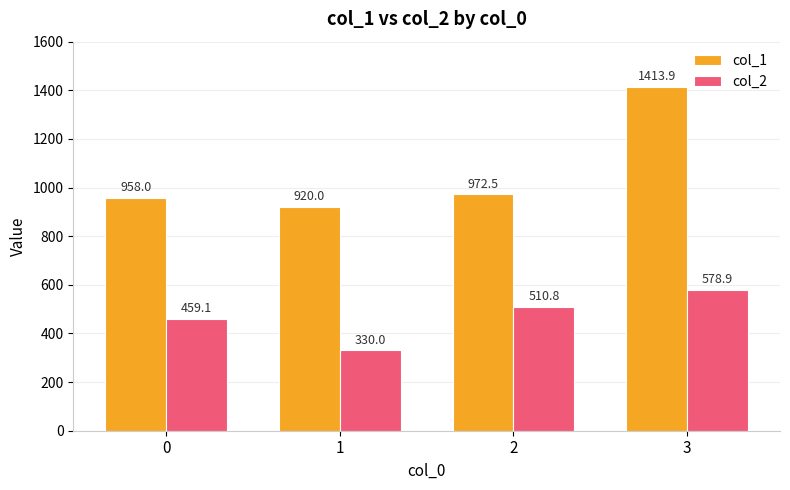

At 0, list the series in order from smallest to largest.

col_2, col_1